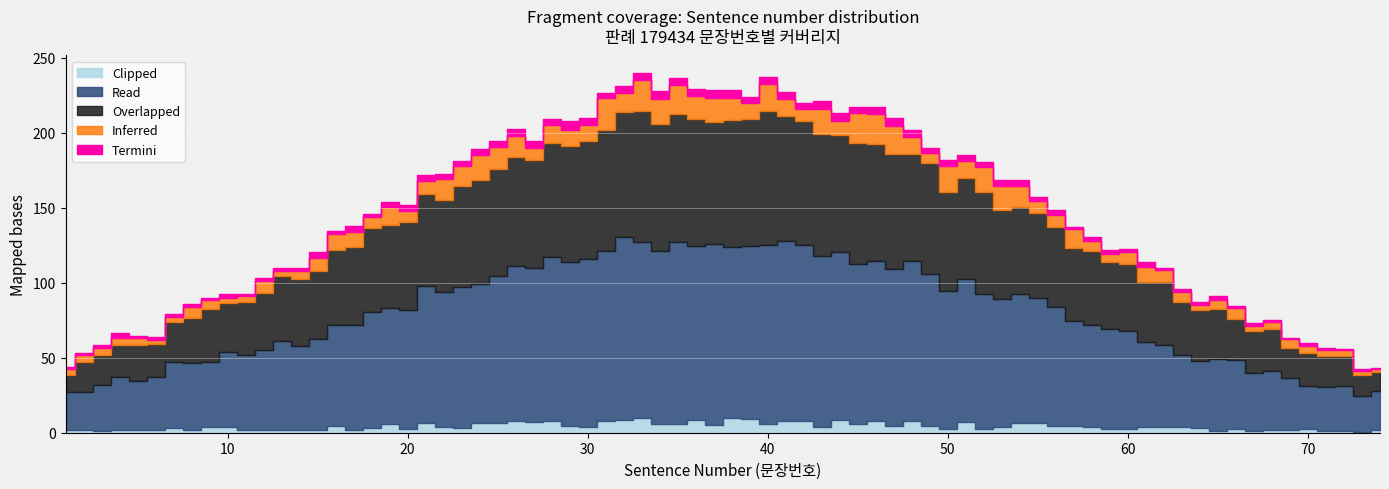

Which has a higher value, 25 or 1?

25